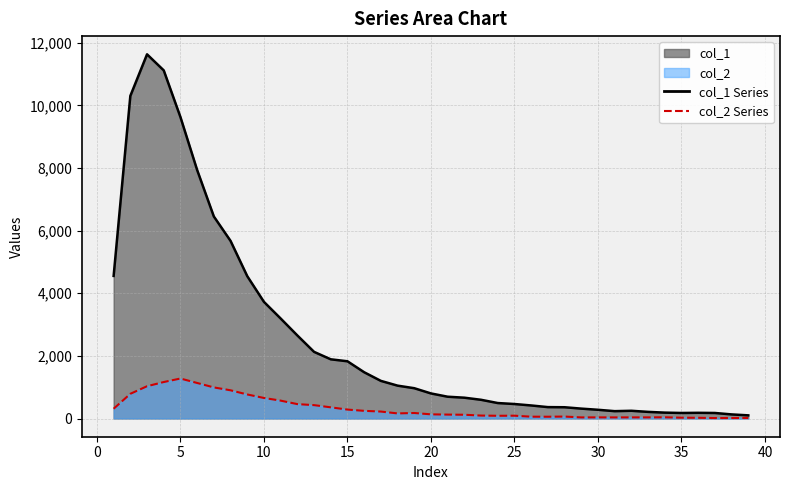

Does the chart have visible grid lines?

Yes